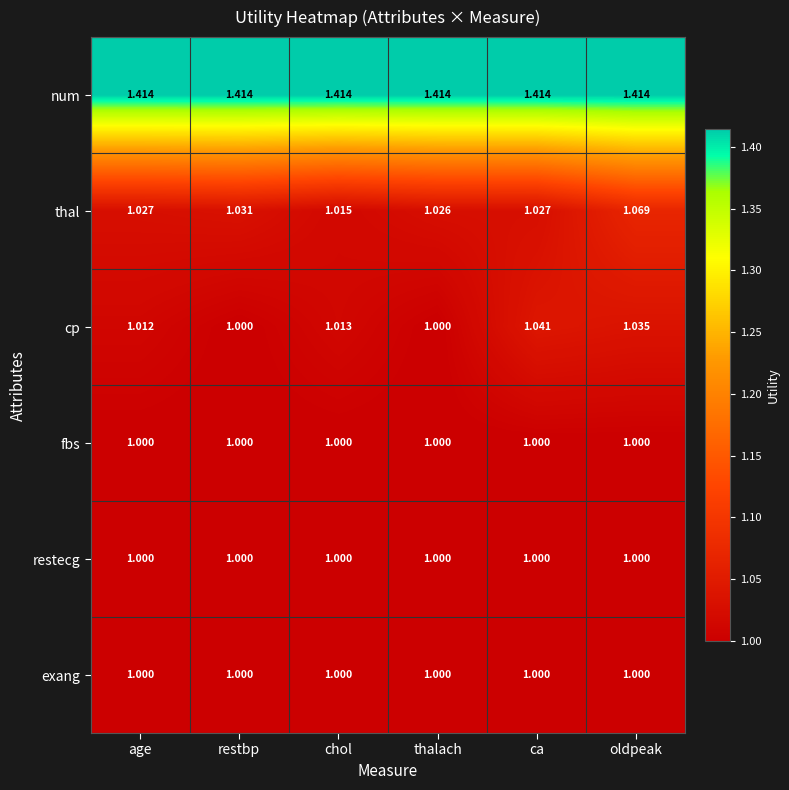

Which series has the widest spread of values?

thal